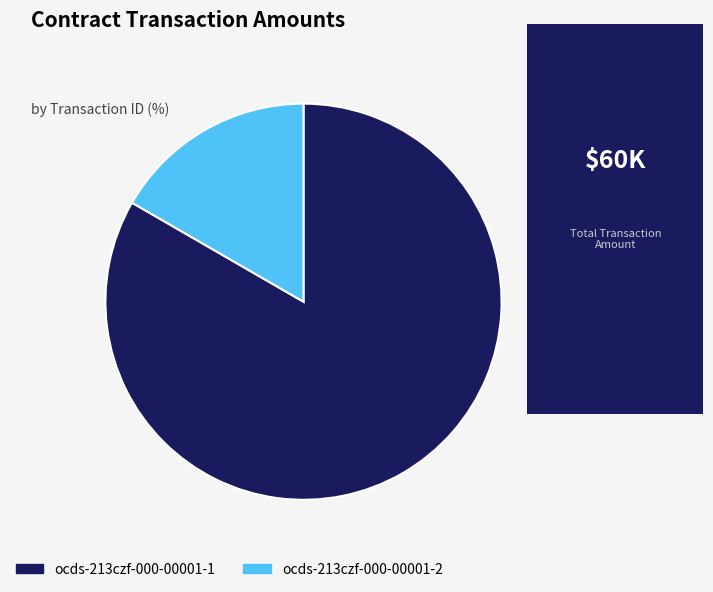

What is the majority slice?

ocds-213czf-000-00001-1